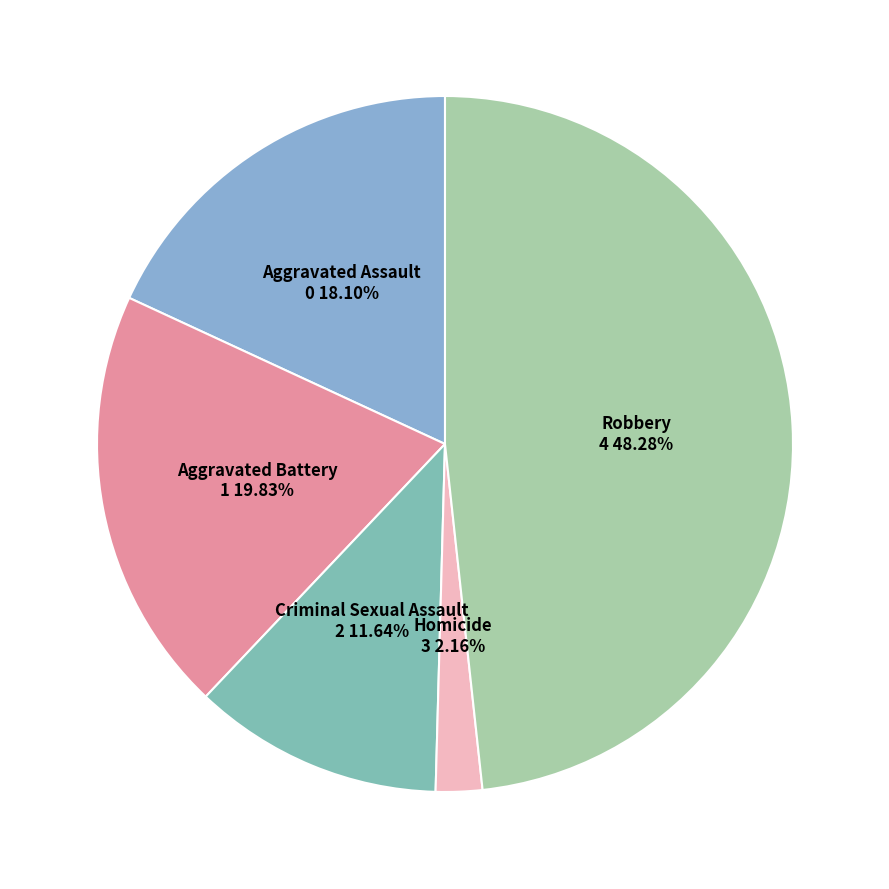

The Robbery slice represents 55% of the pie. True or false?

False